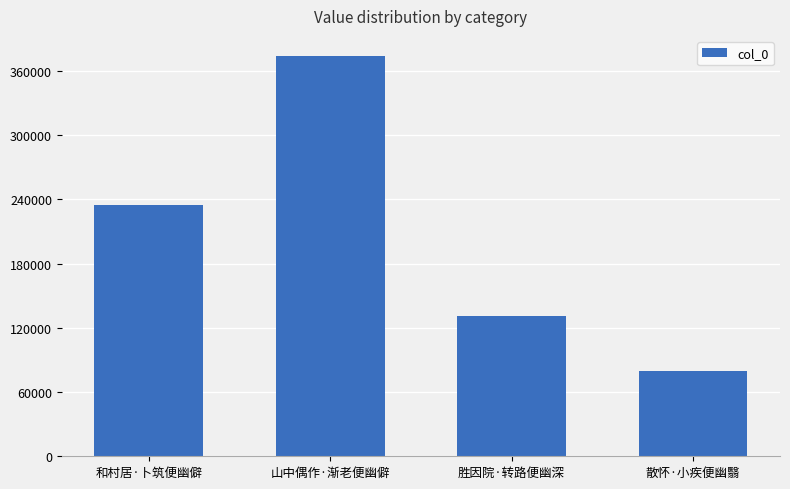

Reading left to right, list all the values displayed in this chart.

和村居·卜筑便幽僻=234981	山中偶作·渐老便幽僻=374200	胜因院·转路便幽深=131204	散怀·小疾便幽翳=79883